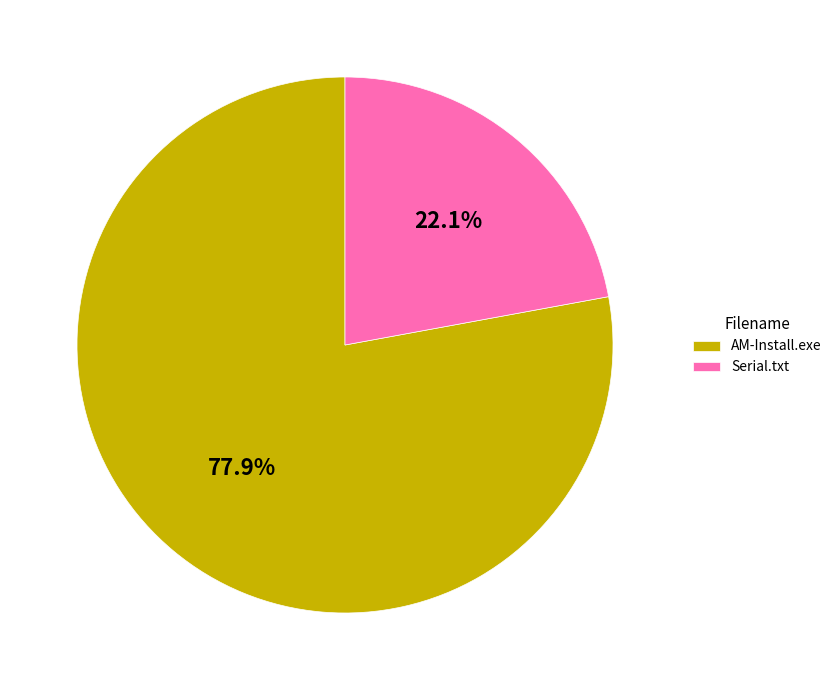

Does any single category account for the majority?

Yes